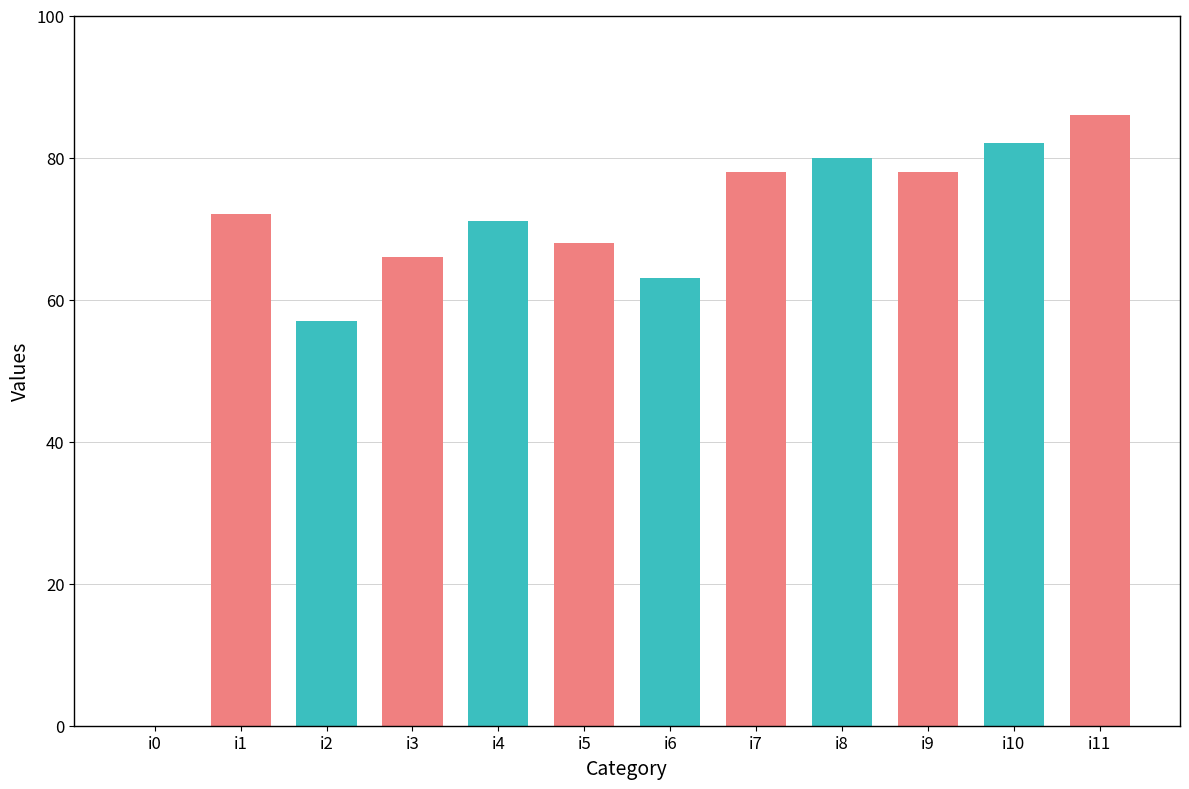

True or false: the data shows 40 at i2.

False